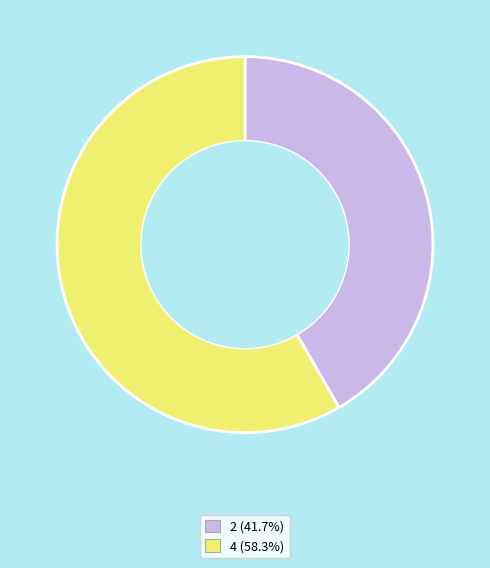

Which category accounts for the majority?

4